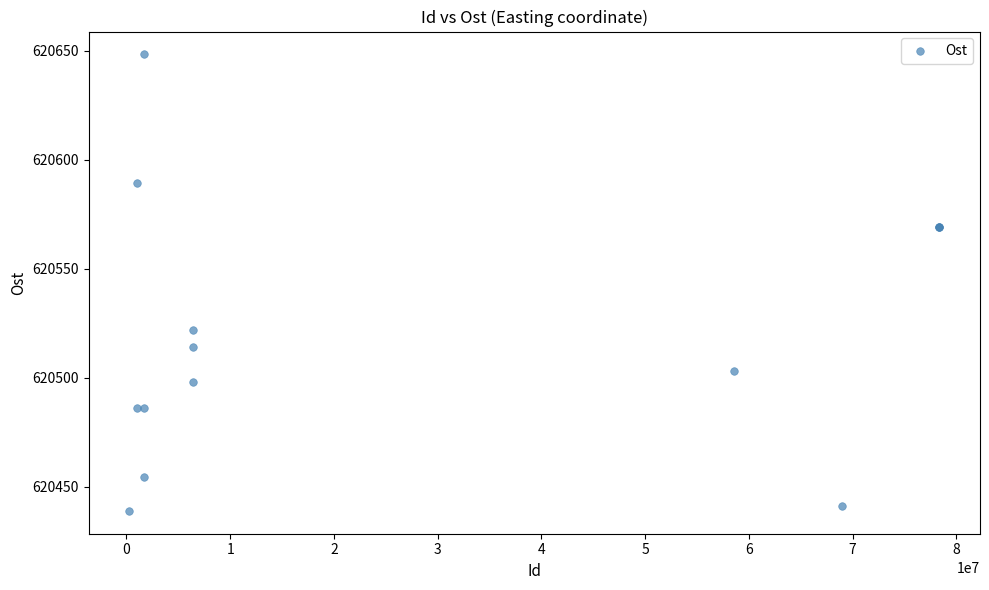

What Y value in the scatter plot is closest to 620543?

620521.8